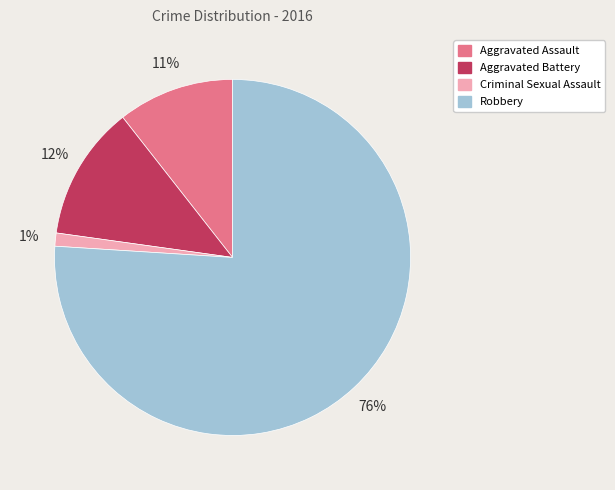

Count the number of slices in the pie.

4